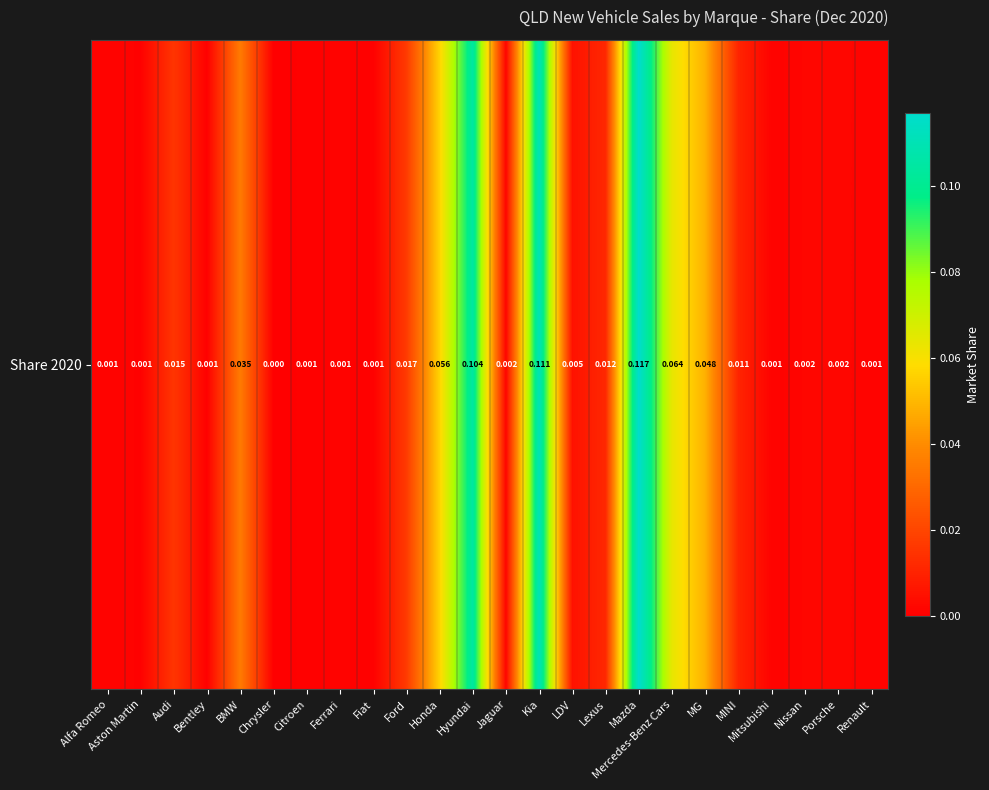

At which category does the chart reach its minimum across all series?

Chrysler